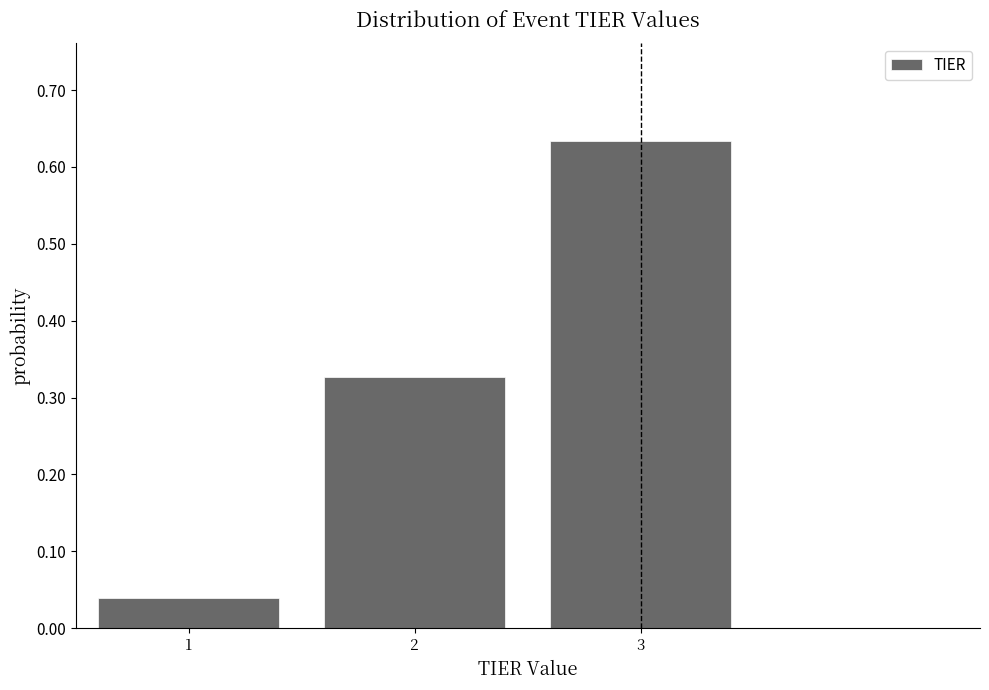

What is the sum of all values?

1.0